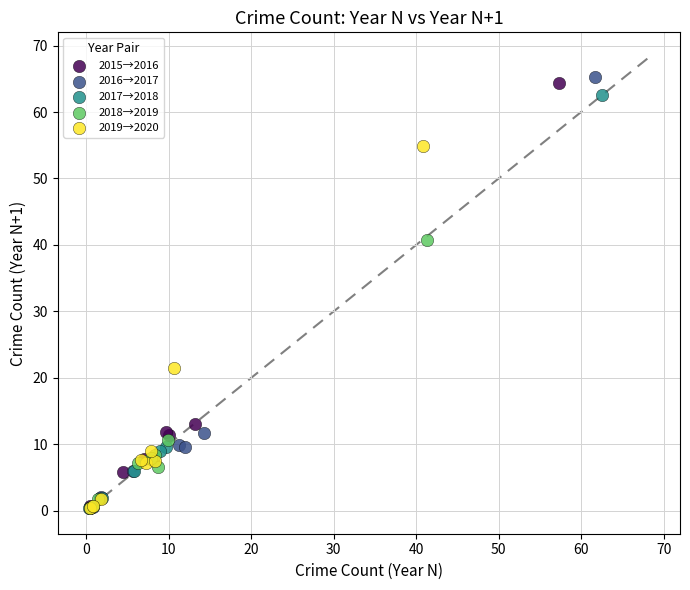

Which series has the largest Y range (max minus min)?

2016→2017